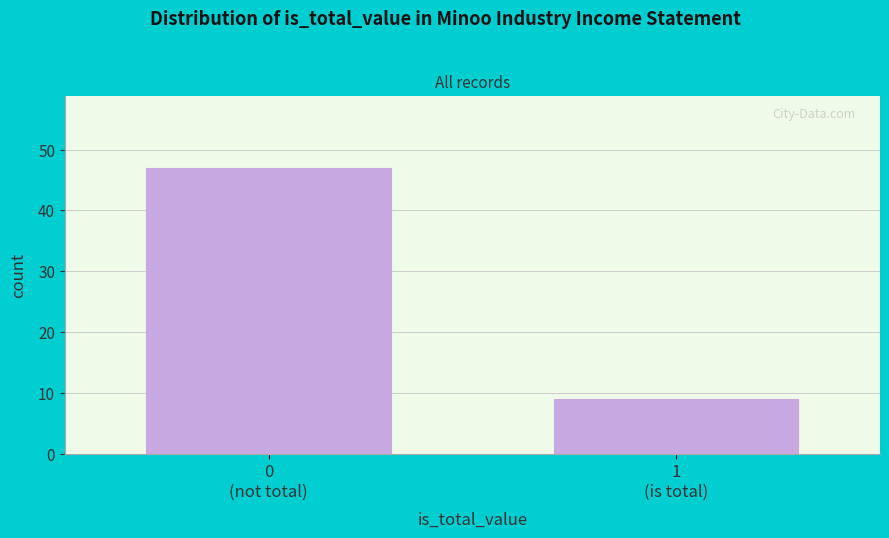

Reading right to left, list all the values displayed in this chart.

9	47